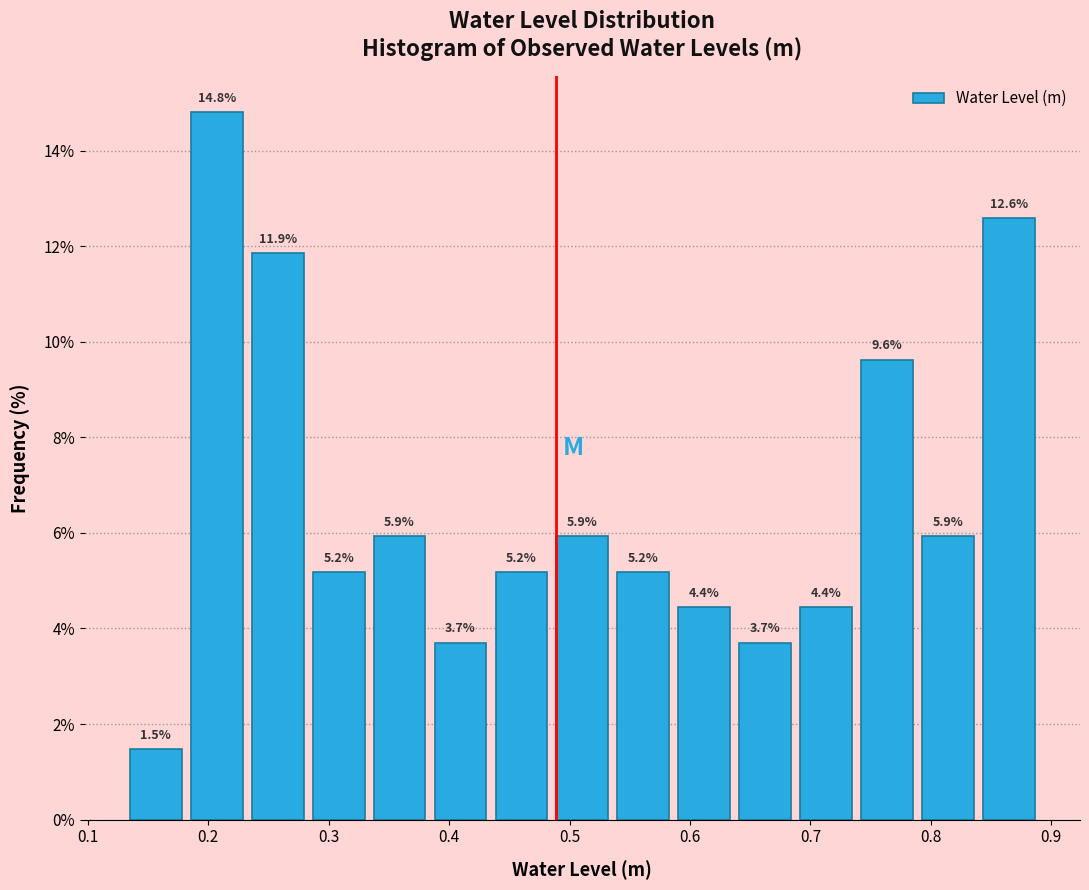

Reading left to right, list every bar in this chart as the range it spans on the x-axis followed by its height. The bar edges are not printed on the chart, so give them approximately, as read against the axis.

0.13 to 0.18: 1.5
0.18 to 0.23: 14.8
0.23 to 0.28: 11.9
0.28 to 0.33: 5.2
0.33 to 0.38: 5.9
0.38 to 0.43: 3.7
0.43 to 0.49: 5.2
0.49 to 0.54: 5.9
0.54 to 0.59: 5.2
0.59 to 0.64: 4.4
0.64 to 0.69: 3.7
0.69 to 0.74: 4.4
0.74 to 0.79: 9.6
0.79 to 0.84: 5.9
0.84 to 0.89: 12.6